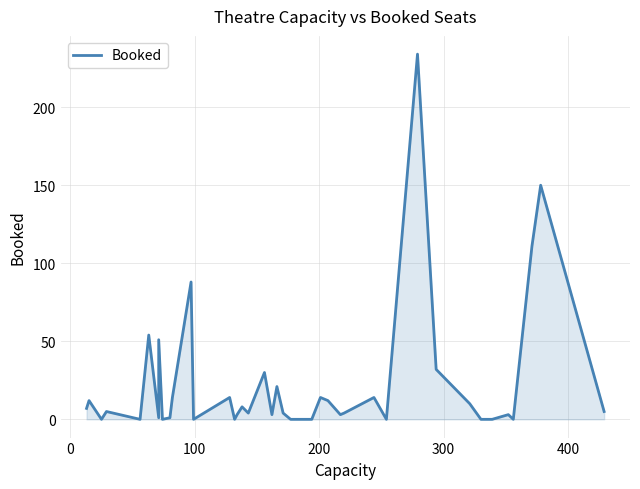

What is the average value?

23